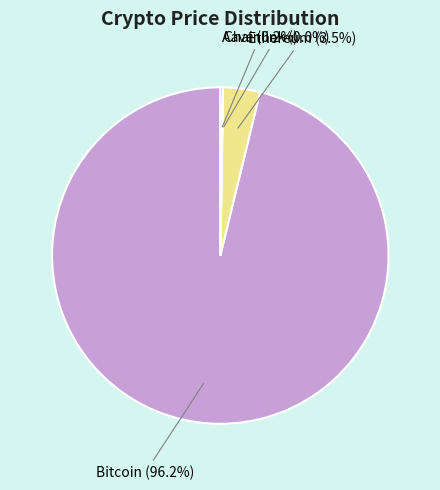

Is there a majority slice in this chart?

Yes